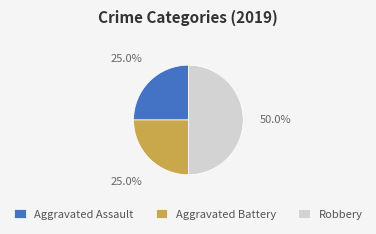

Approximately how many times larger is the value at Aggravated Battery compared to Aggravated Assault?

1.0